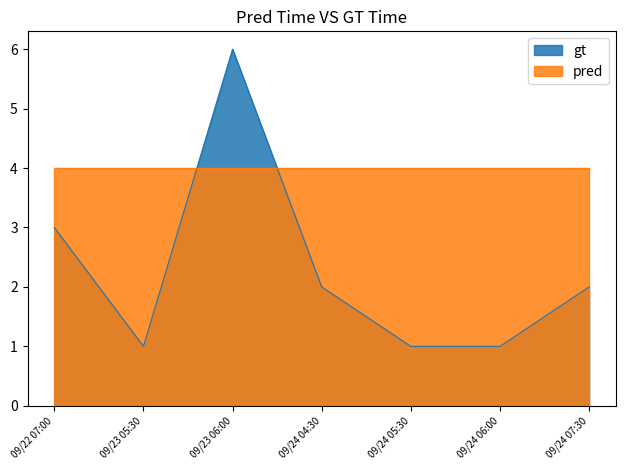

What is the sum of the values at 09/24 06:00 and 09/24 07:30?

3